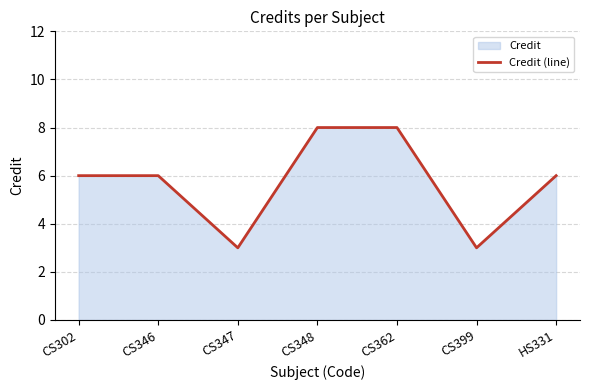

List the labels in order of value, largest first.

CS348, CS362, CS302, CS346, HS331, CS347, CS399